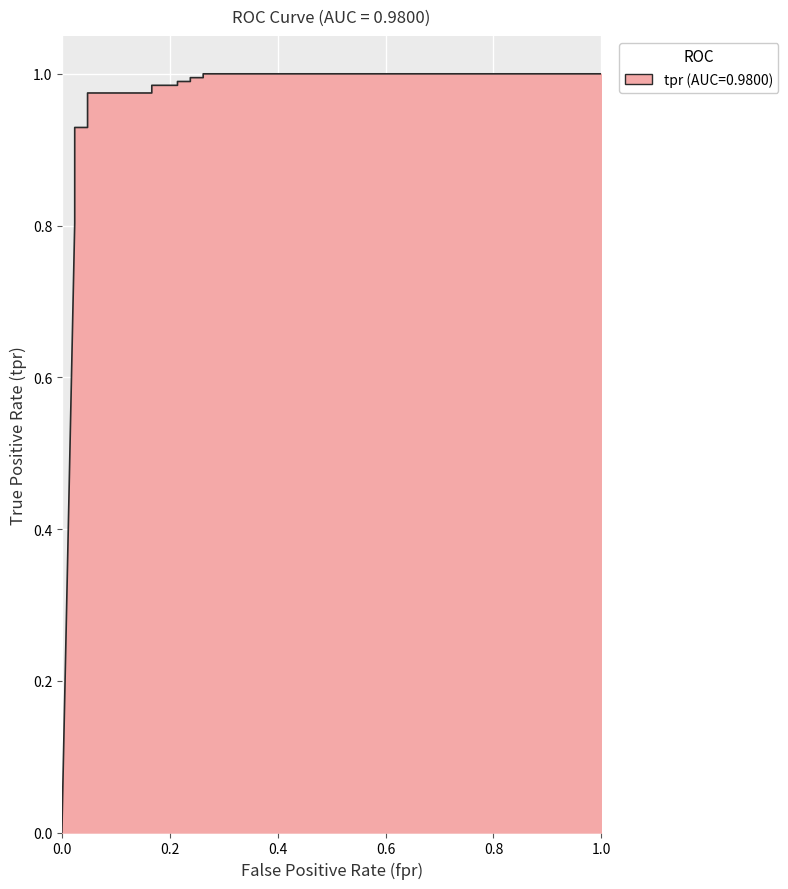

Is it true that the value at 0.4 is 0.5?

False